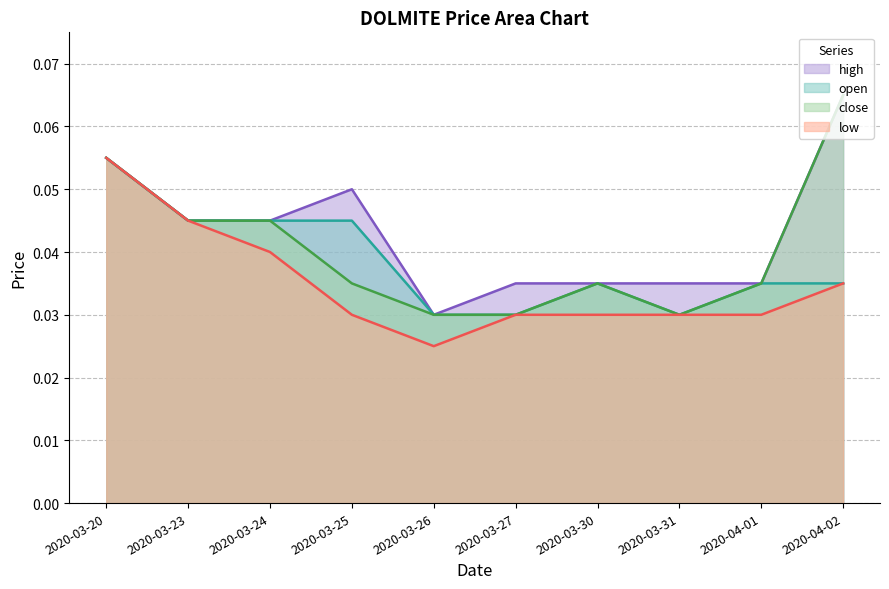

True or false: close and high cross at least once.

False